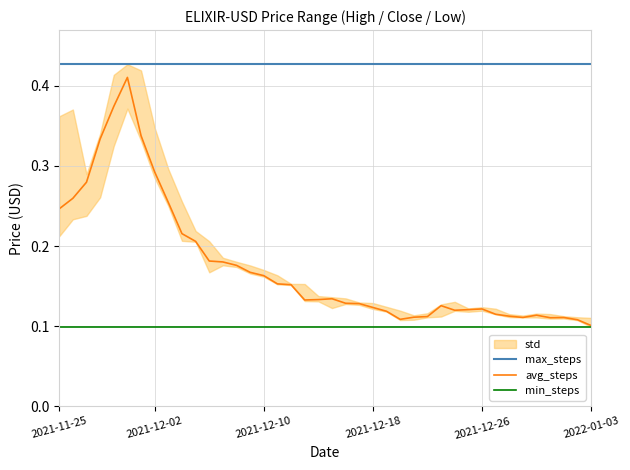

True or false: min_steps and avg_steps intersect in this chart.

False